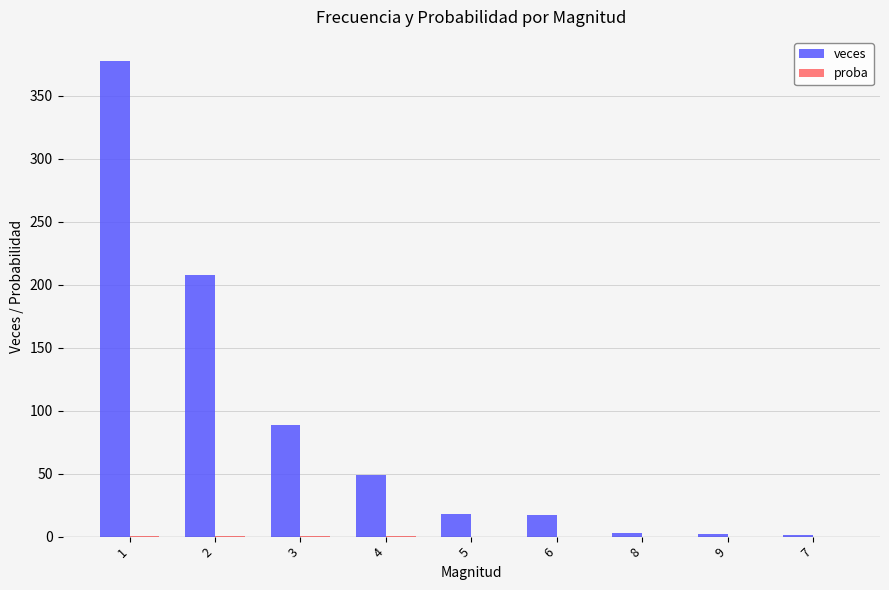

At which category is the sum across all series the highest?

1